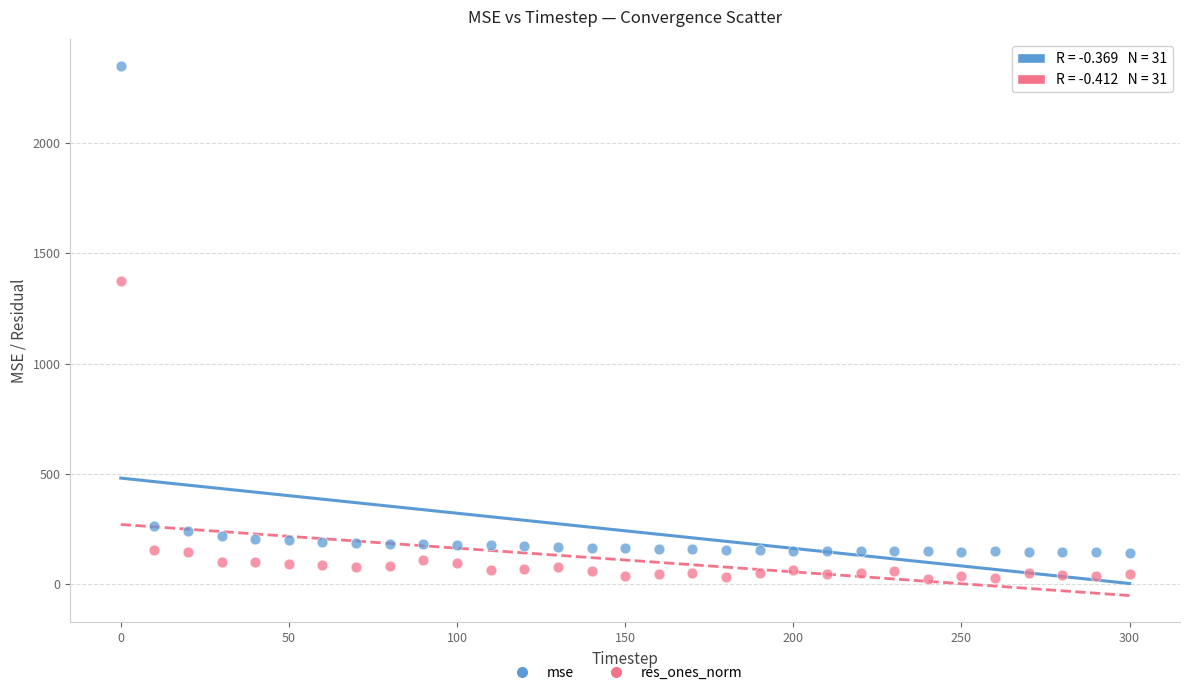

Which series reaches the minimum Y coordinate?

res_ones_norm